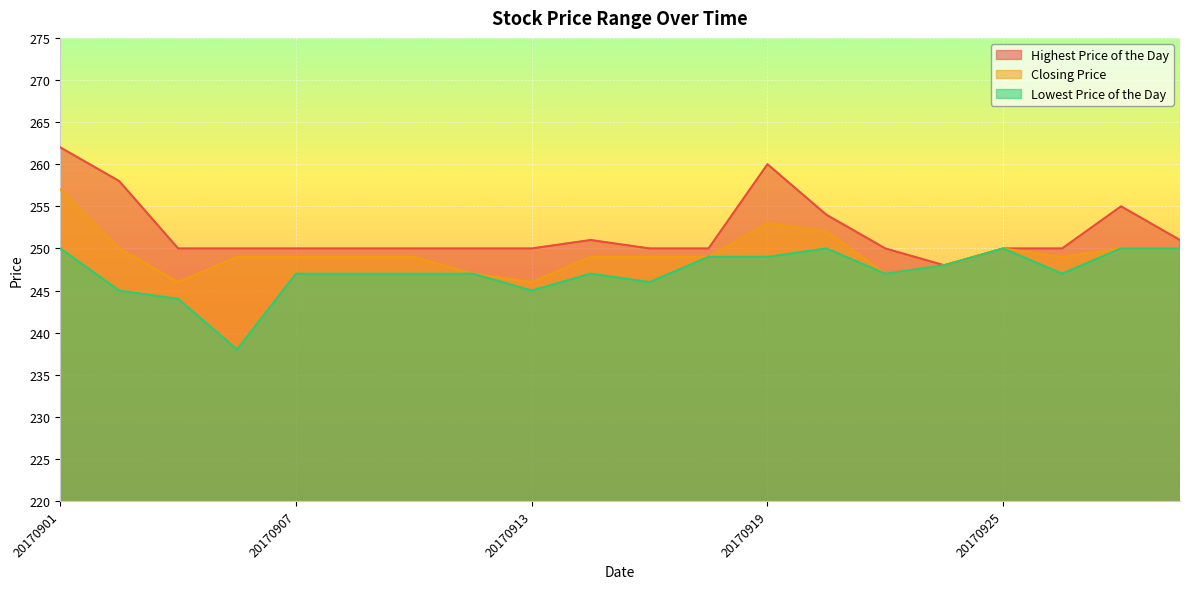

Where is Closing Price nearest to the value 251?

20170904